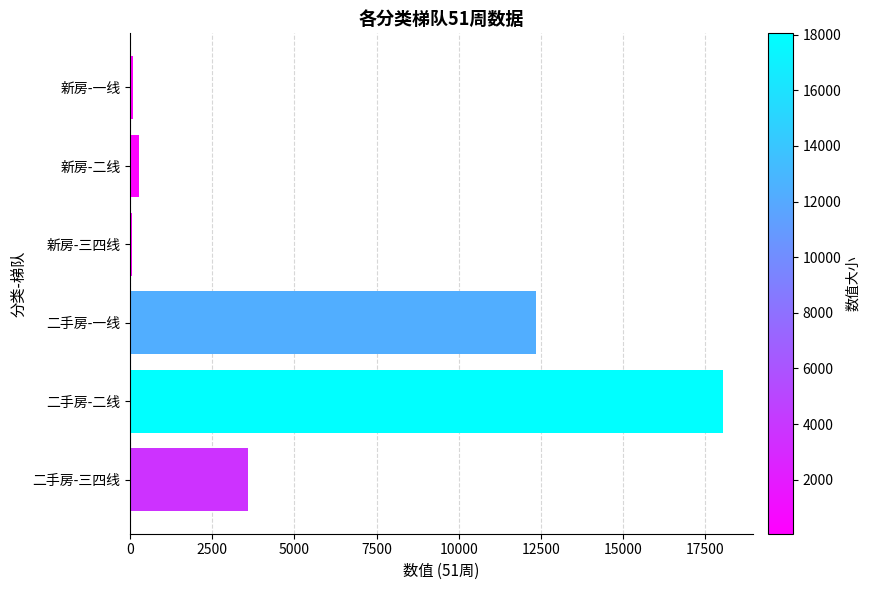

Are the bars horizontal?

Yes